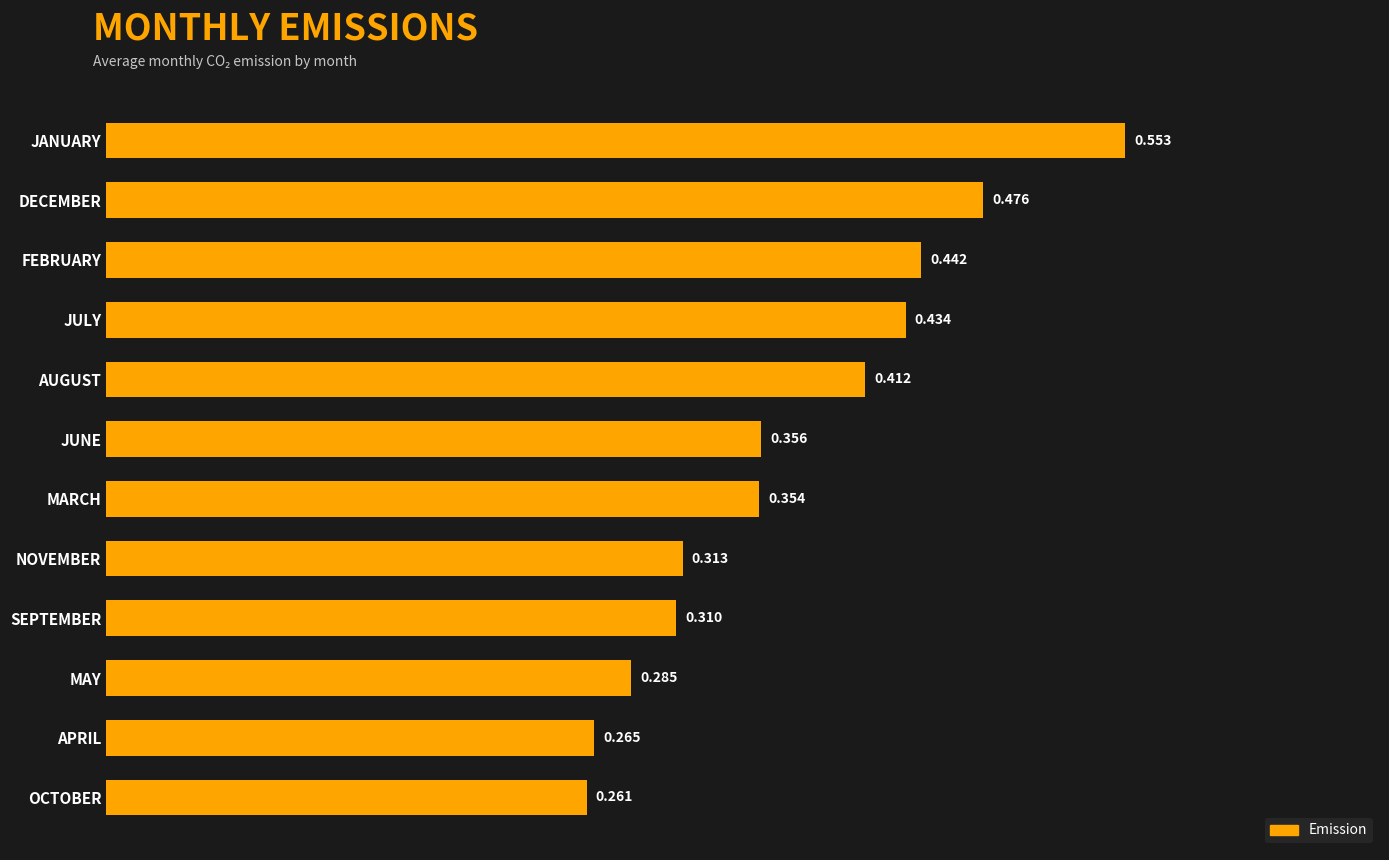

At which category does the chart reach its minimum across all series?

OCTOBER